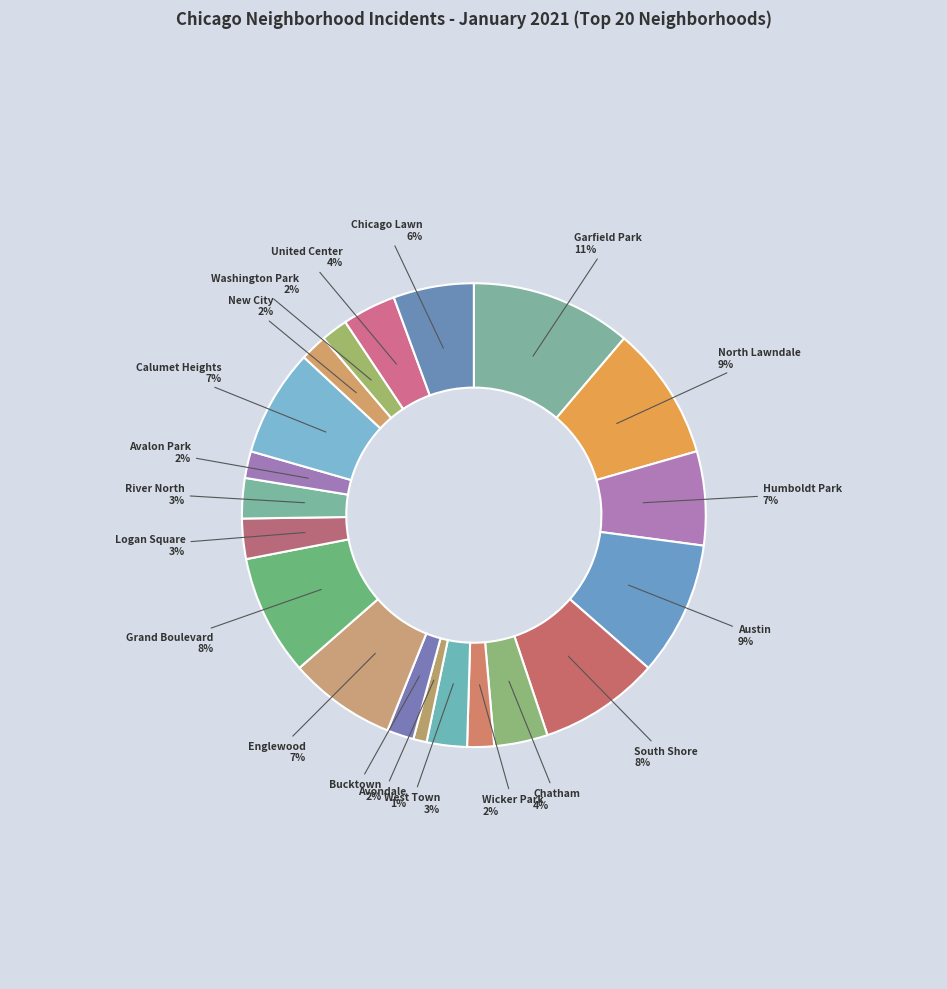

To the nearest percent, what is the difference between the Avondale and Avalon Park slice percentages?

1%